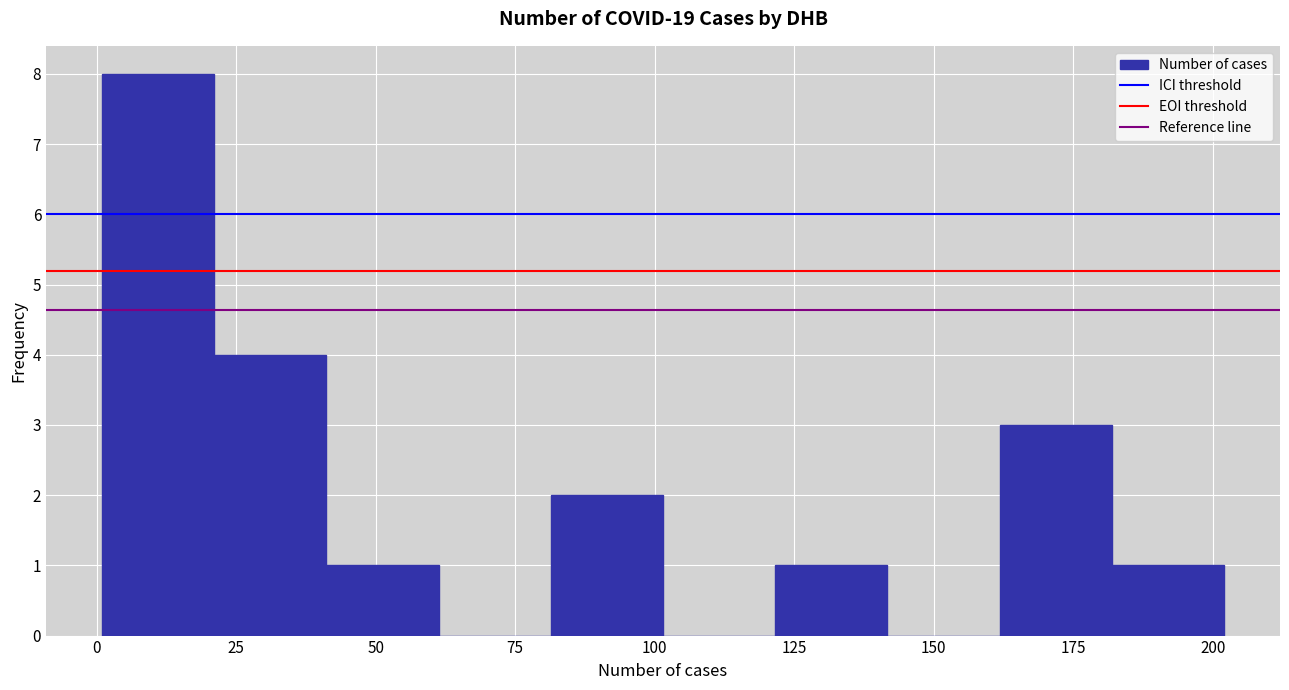

Which range on the x-axis has the tallest bar?

0 to 20